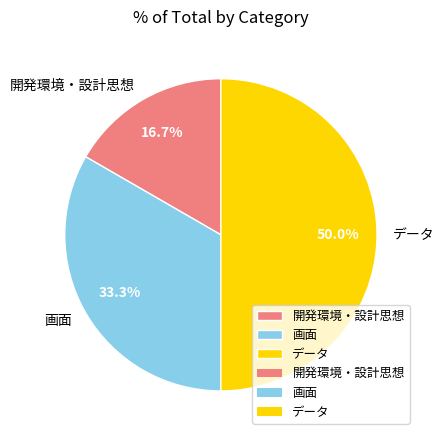

What percentage is the 画面 slice, to the nearest percent?

33%